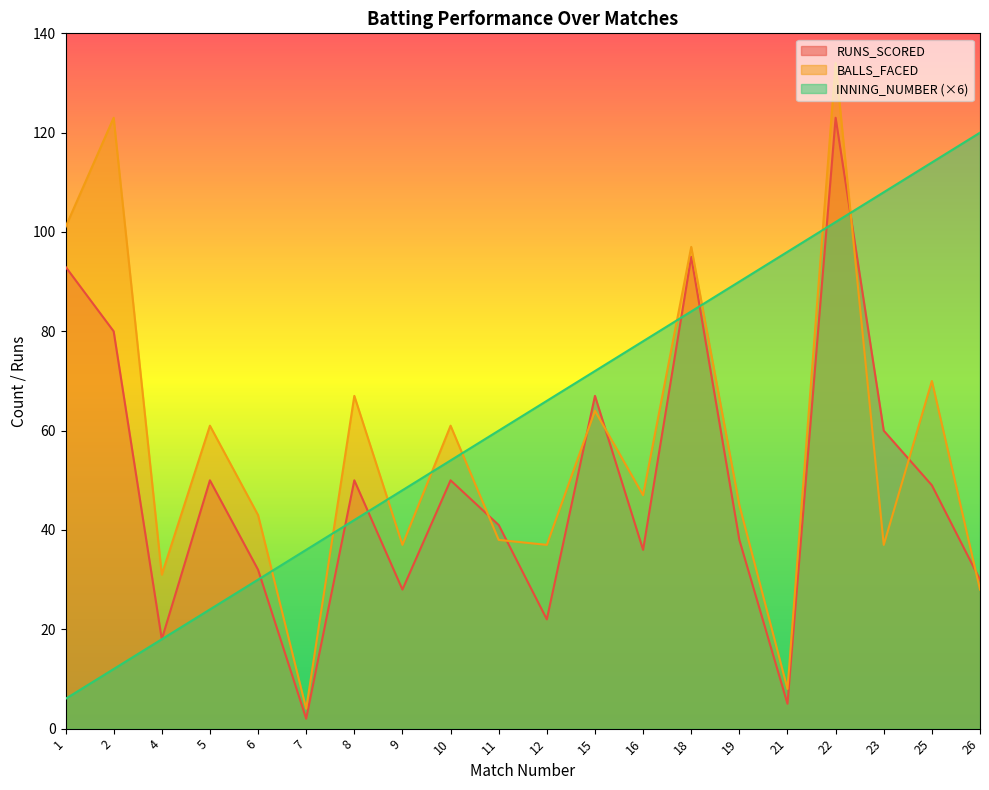

What are all the series names shown in the legend?

RUNS_SCORED, BALLS_FACED, INNING_NUMBER (×6)